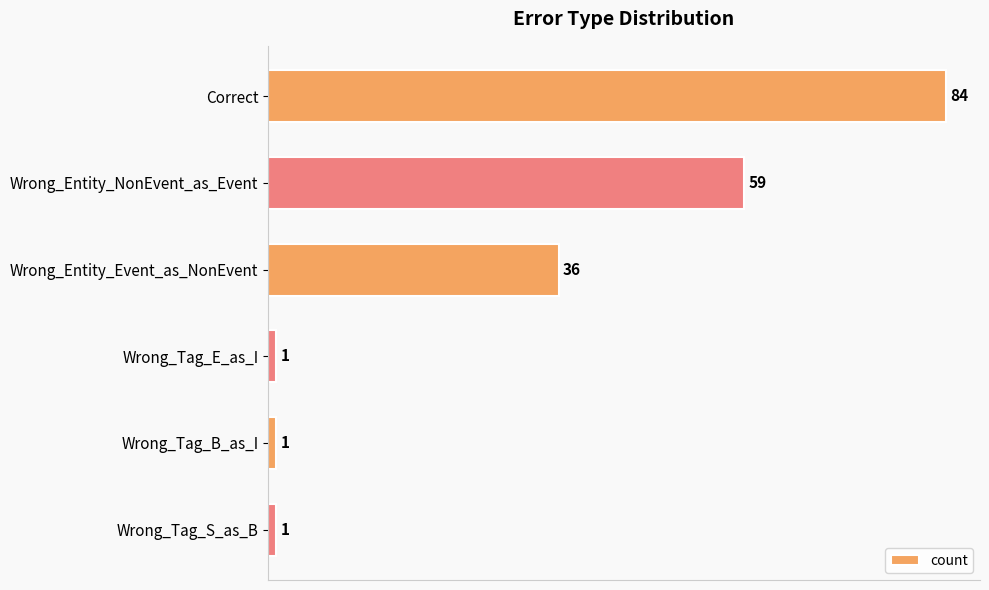

How many data points are less than 36?

3